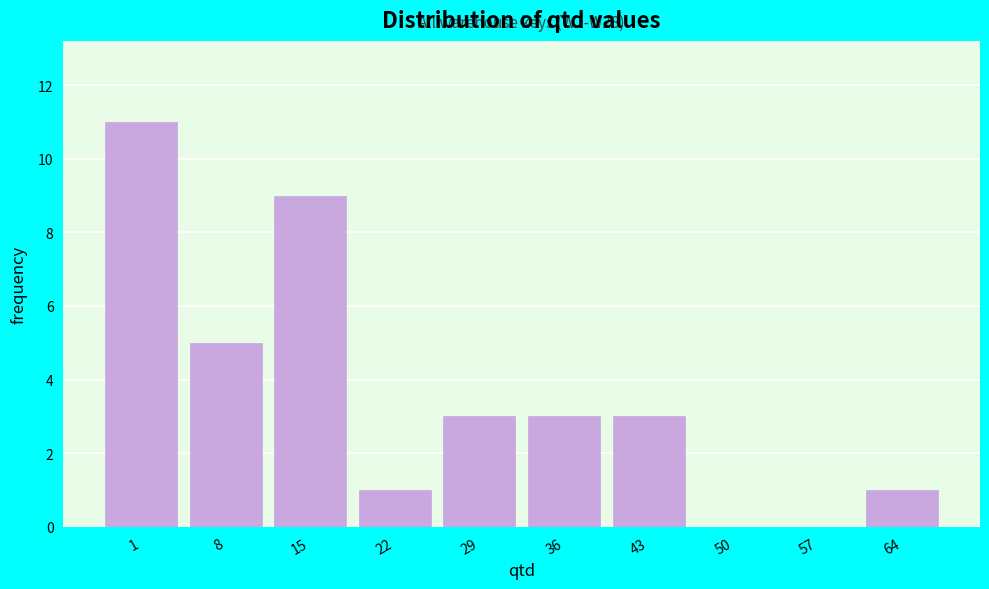

Reading left to right, extract all data points from this chart.

1=11	8=5	15=9	22=1	29=3	36=3	43=3	50=0	57=0	64=1